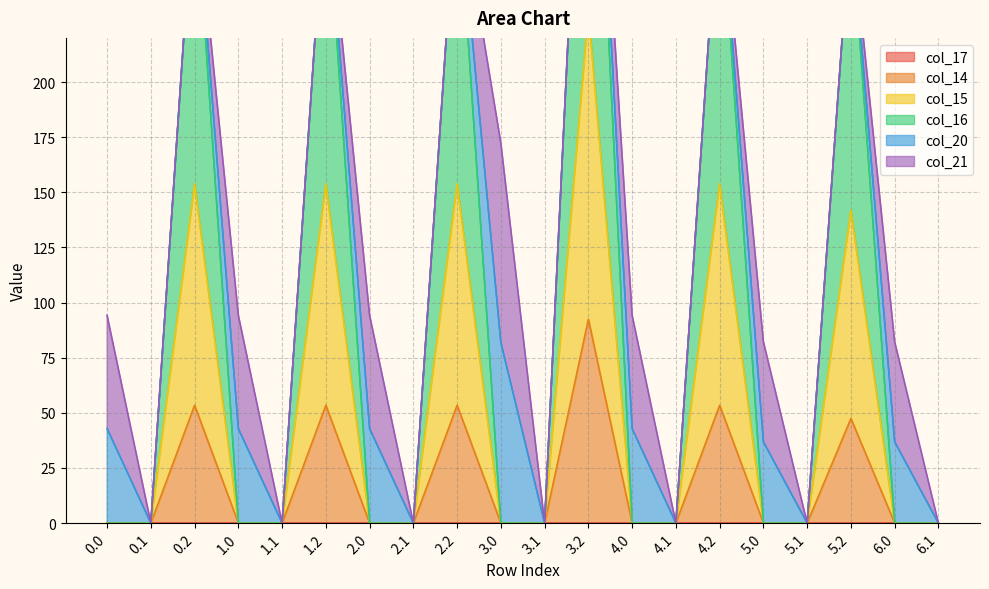

True or false: col_16 has a value of 0.0 at 0.1.

True